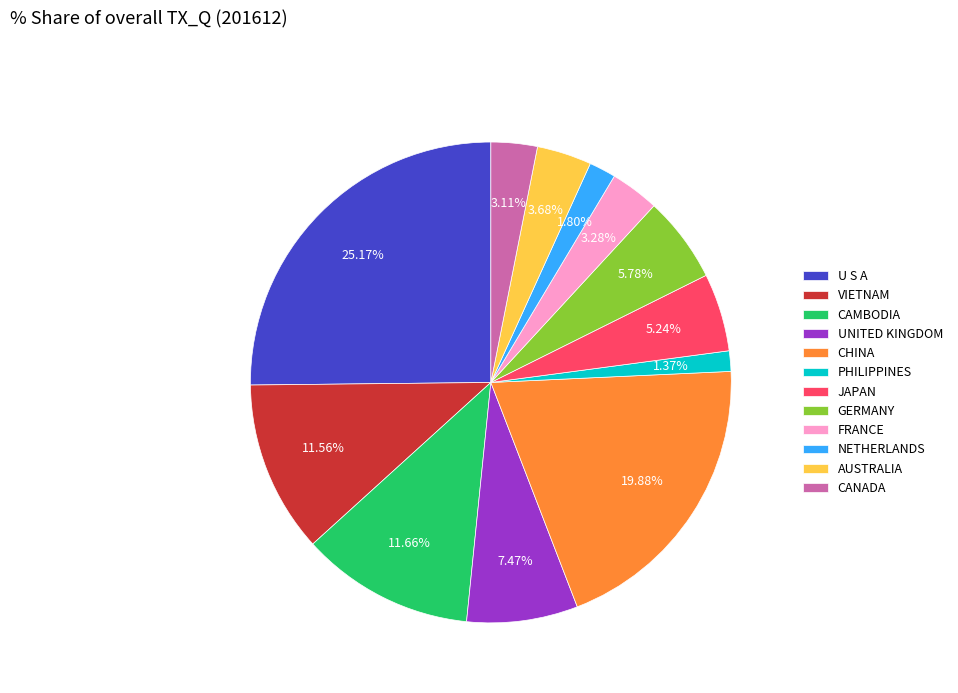

Is FRANCE the majority of the pie?

No